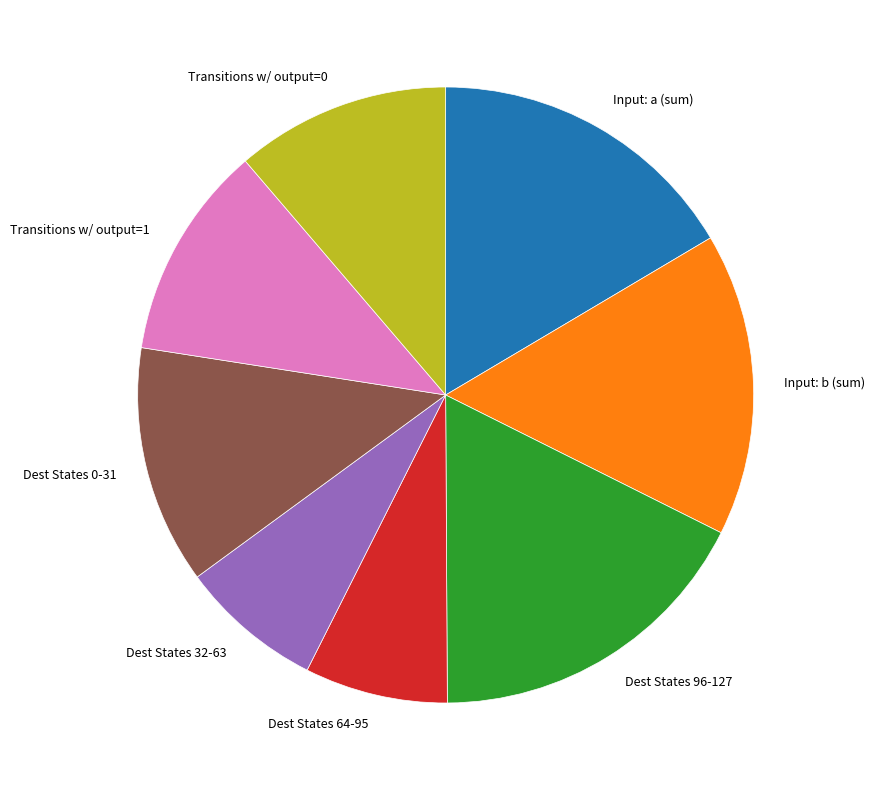

What is the largest slice in the pie chart?

Dest States 96-127